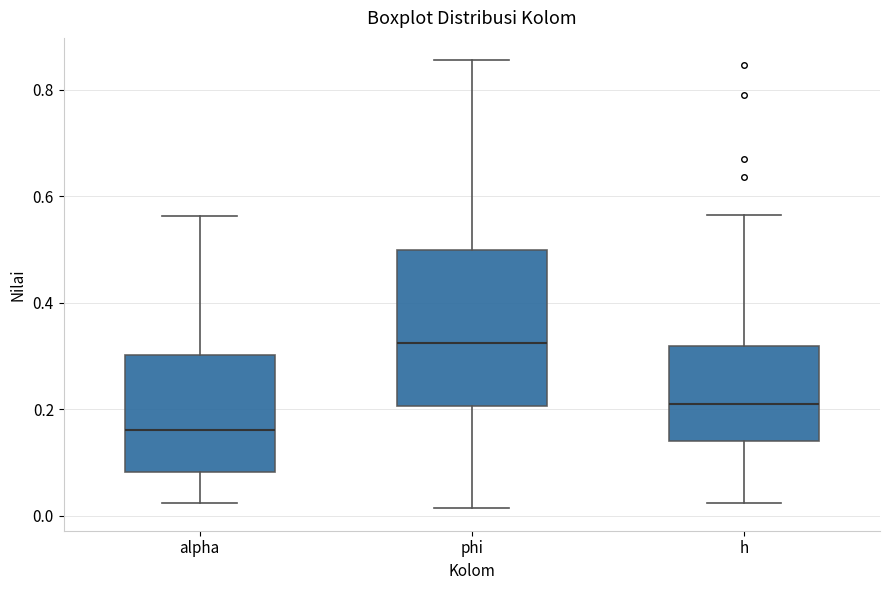

Reading left to right, transcribe this box plot: for each box, give where its median line is, the range the box spans, and where its two whiskers end, as read against the y-axis. The values are not printed on the chart, so give them approximately, as read against the axis.

alpha: median 0.16, box 0.08 to 0.30, whiskers 0.02 to 0.56
phi: median 0.32, box 0.20 to 0.50, whiskers 0.02 to 0.86
h: median 0.22, box 0.14 to 0.32, whiskers 0.02 to 0.56